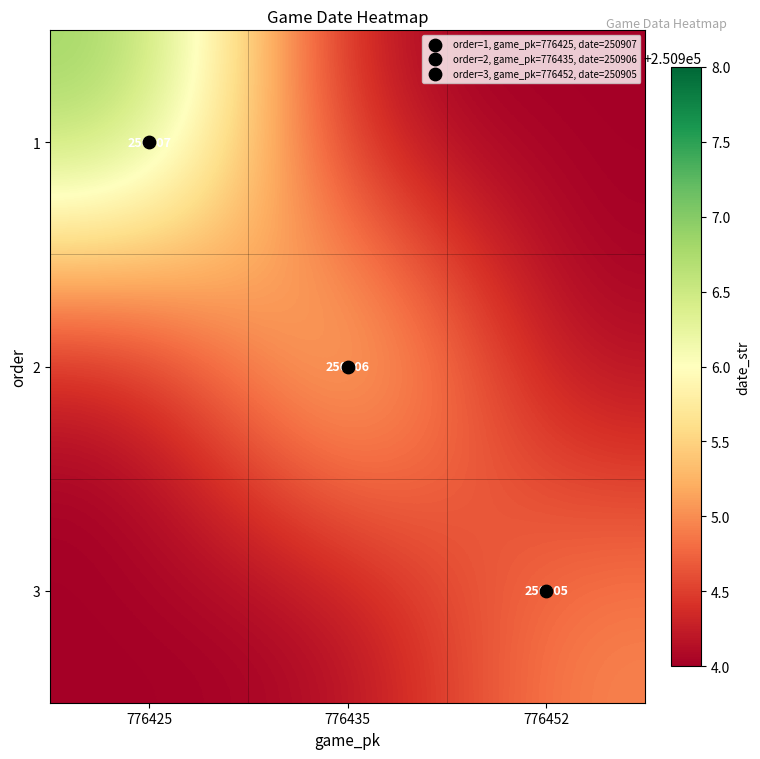

At which label does 2 reach its minimum?

776425